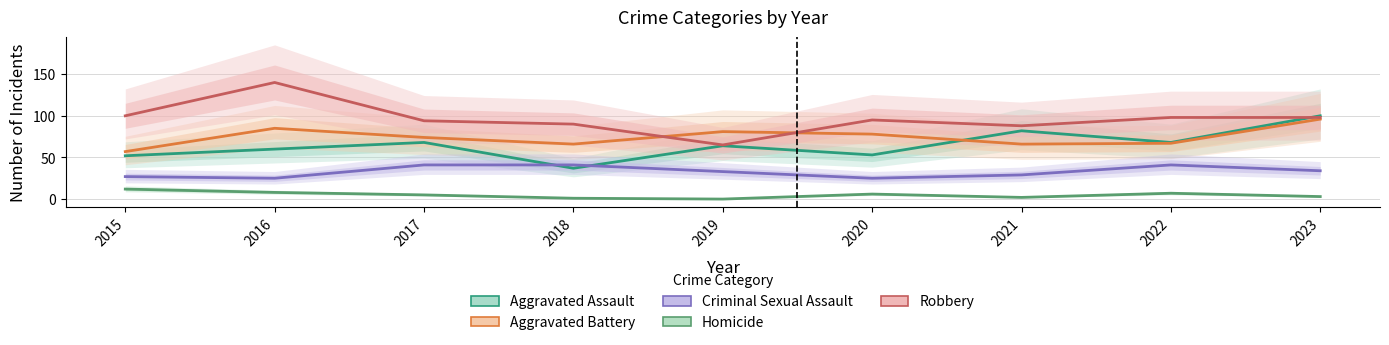

How many lines are shown in the chart?

5